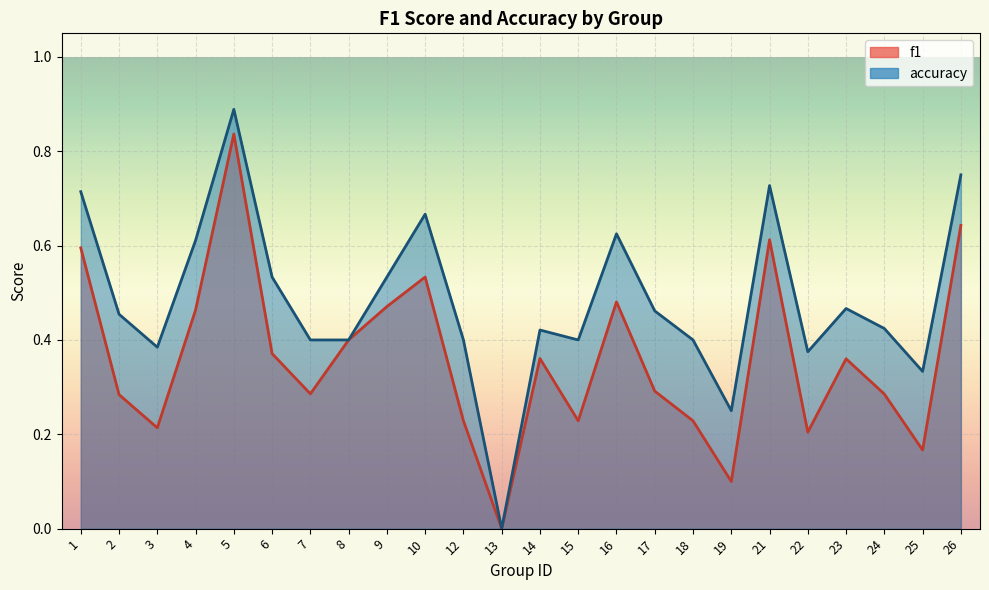

True or false: f1 and accuracy cross at least once.

False